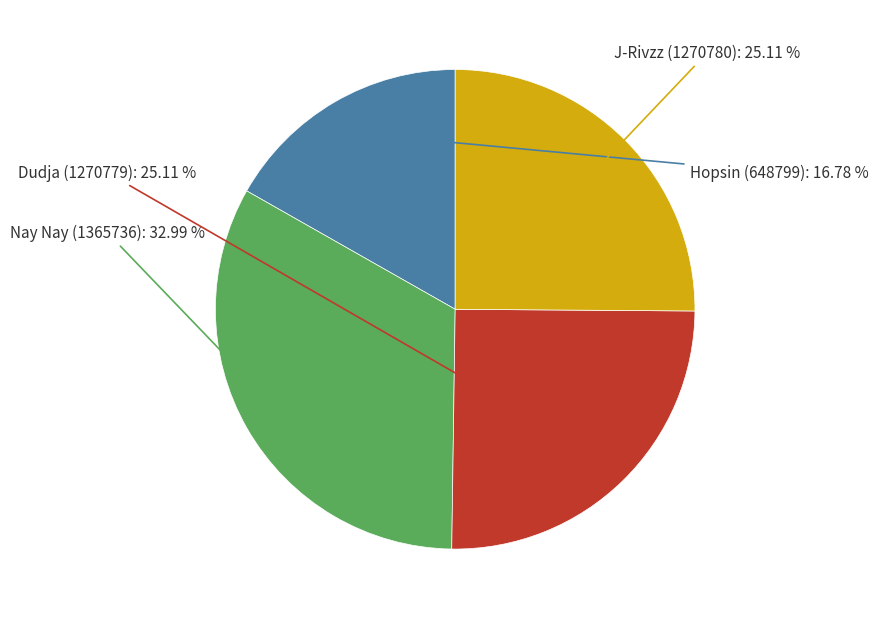

Does any single category account for the majority?

No